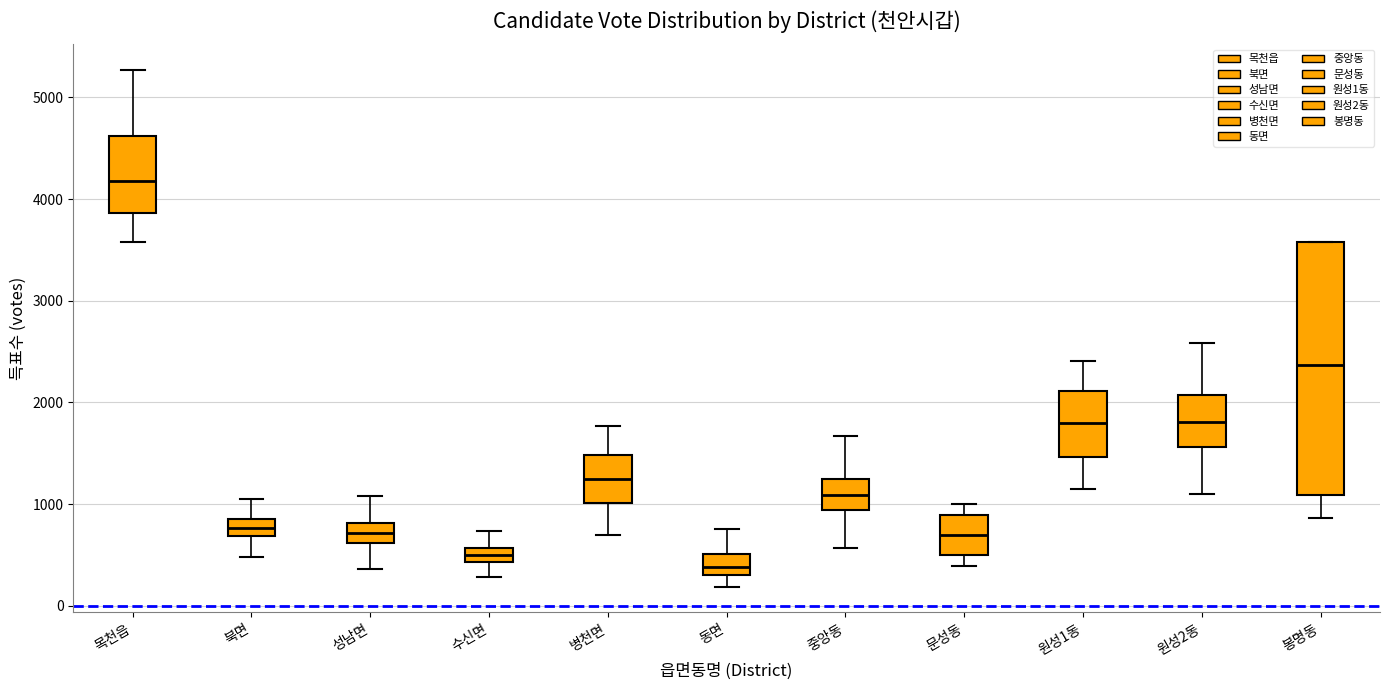

Where is the upper edge of the box for 목천읍 on the y-axis? The values are not printed on the chart, so give them approximately, as read against the axis.

4600